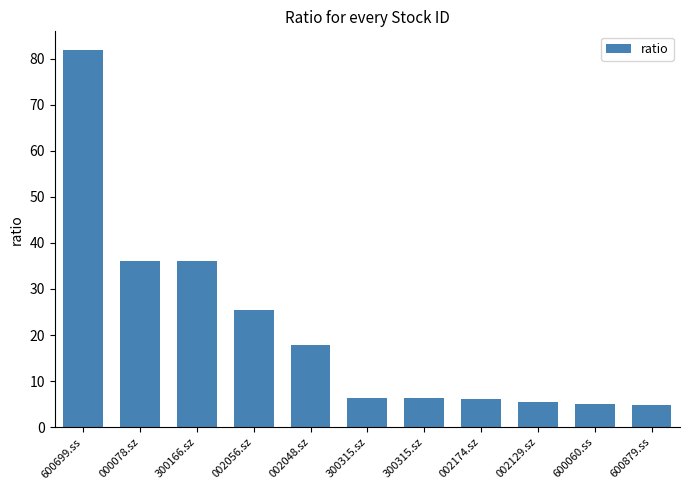

Reading left to right, what are all the values shown in this chart?

81.8	36.1	36.0	25.5	17.7	6.3	6.3	6.1	5.5	5.0	4.8